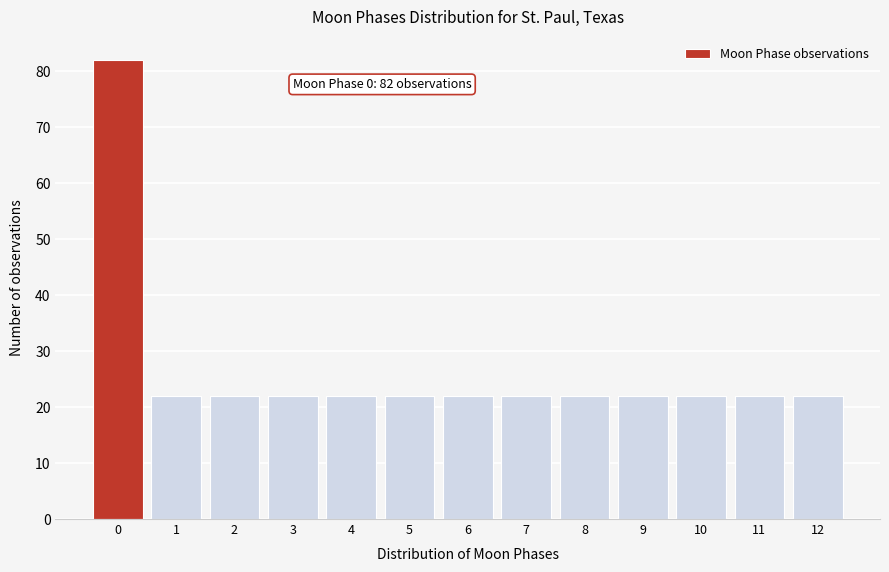

Reading right to left, list all the values displayed in this chart.

22	22	22	22	22	22	22	22	22	22	22	22	82